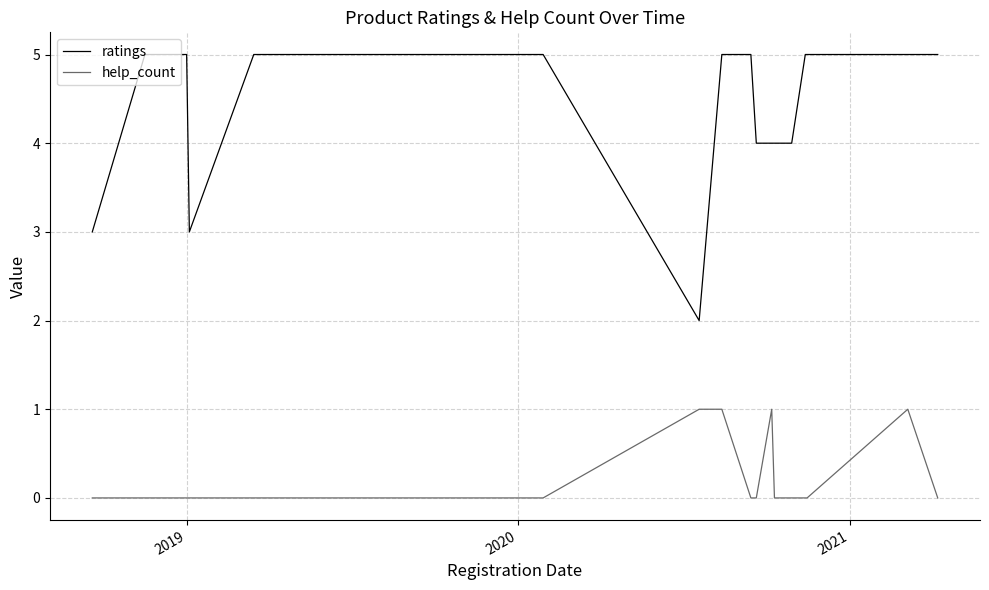

Rank the series by their average value, from highest to lowest.

ratings, help_count